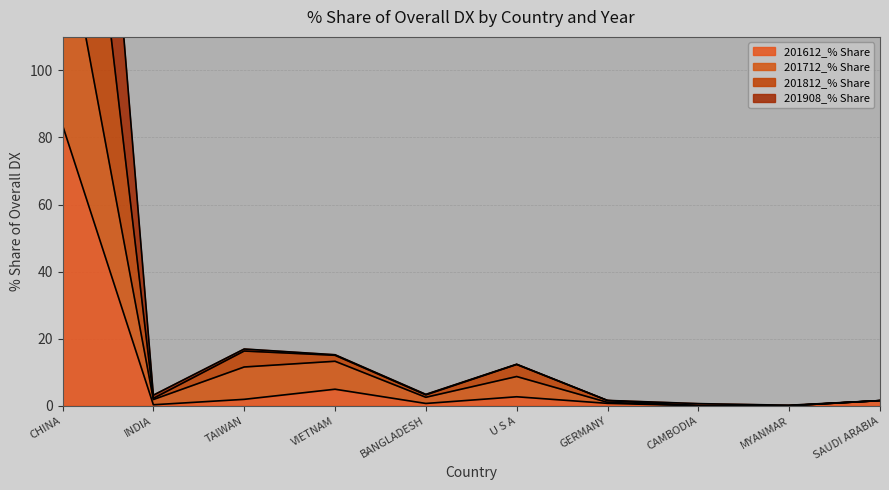

True or false: 201712_% Share and 201812_% Share cross at least once.

False